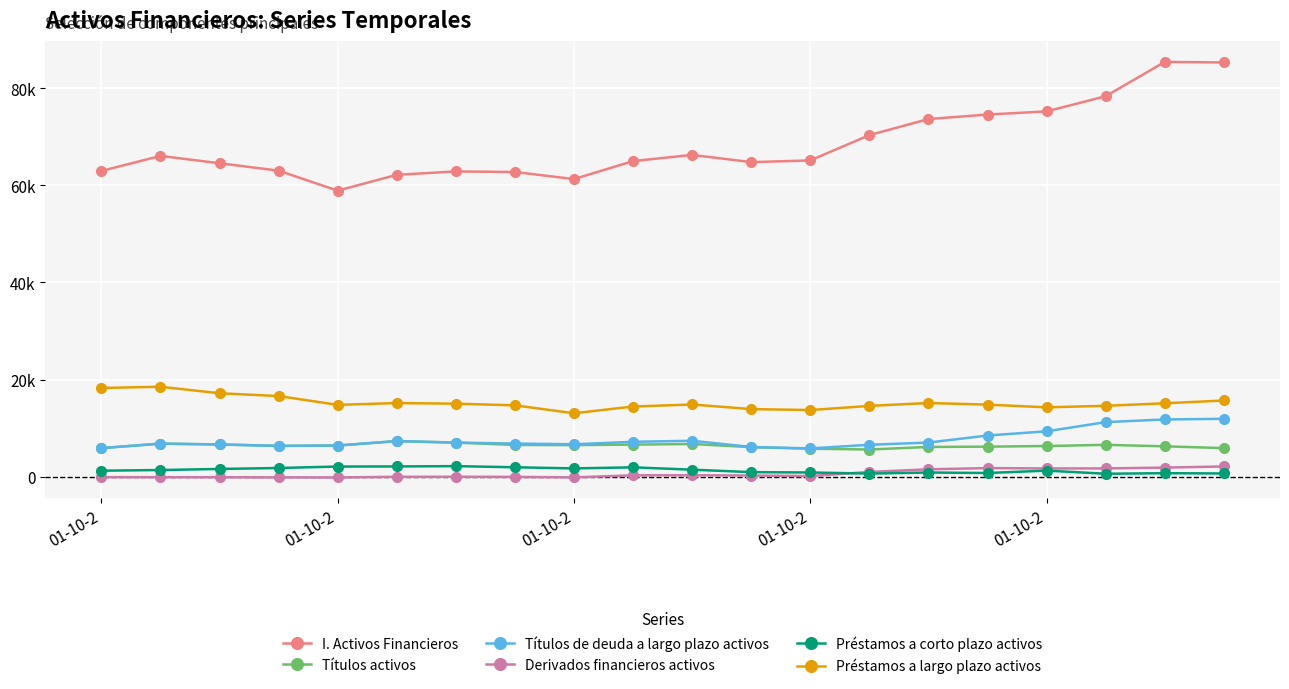

What are all the series names shown in the legend?

I. Activos Financieros, Títulos activos, Títulos de deuda a largo plazo activos, Derivados financieros activos, Préstamos a corto plazo activos, Préstamos a largo plazo activos